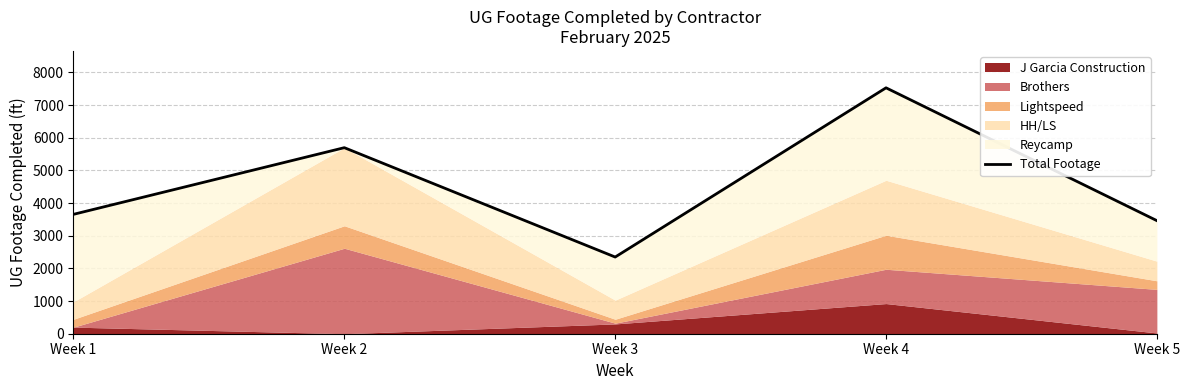

Which label corresponds to the largest value in the chart?

Week 4